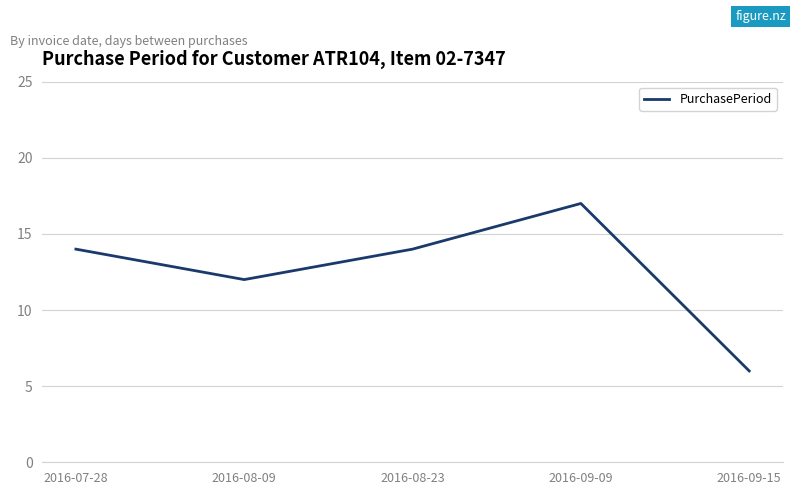

At which category does the data reach its first local peak?

2016-09-09